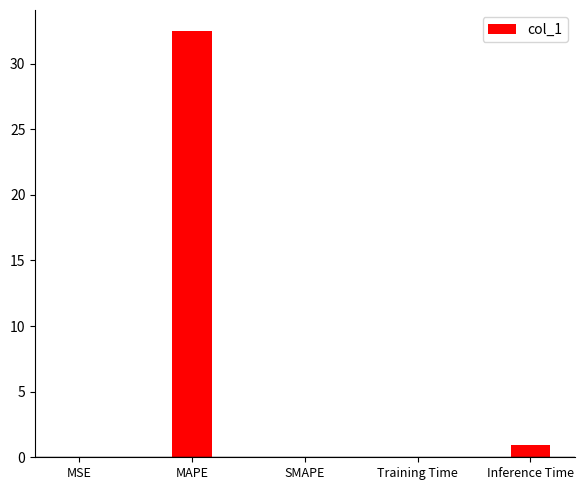

The value at MAPE is 43.3. True or false?

False